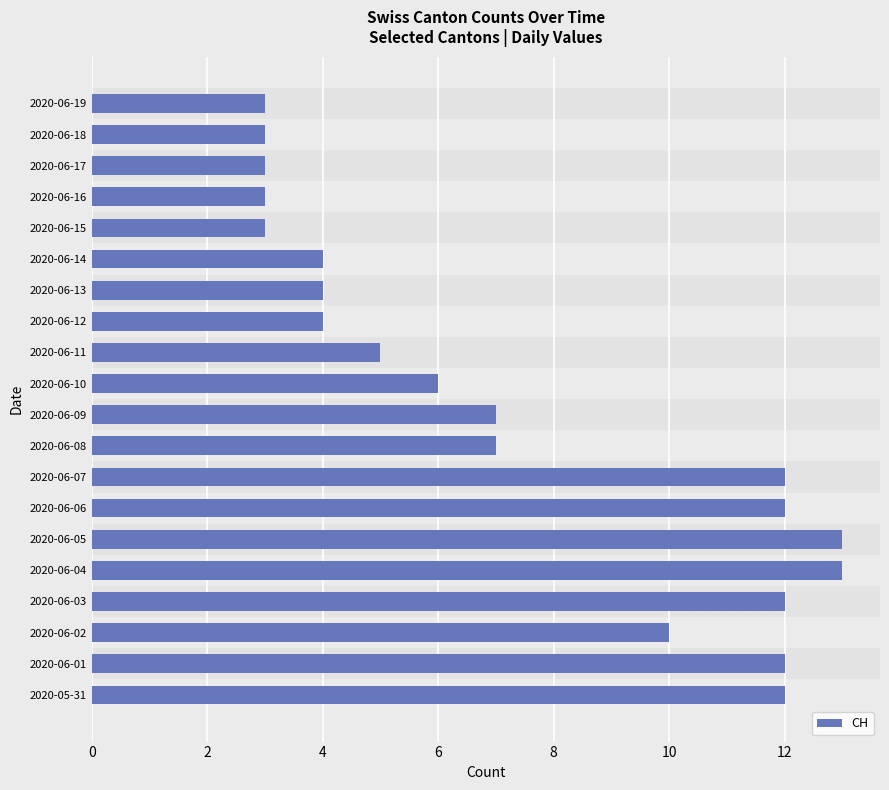

What is the difference between the maximum and second lowest values?

10